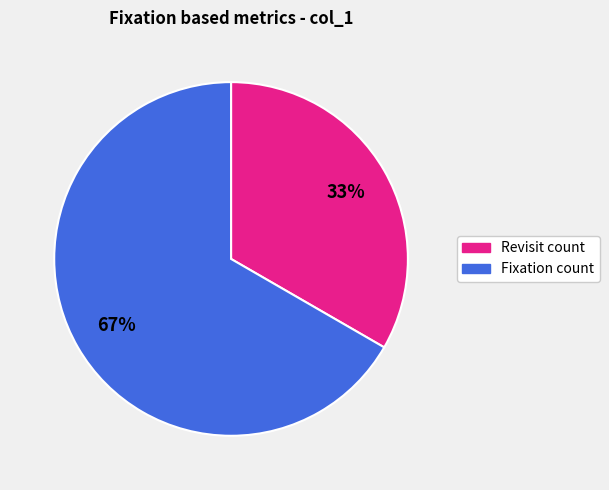

Does any single category account for the majority?

Yes